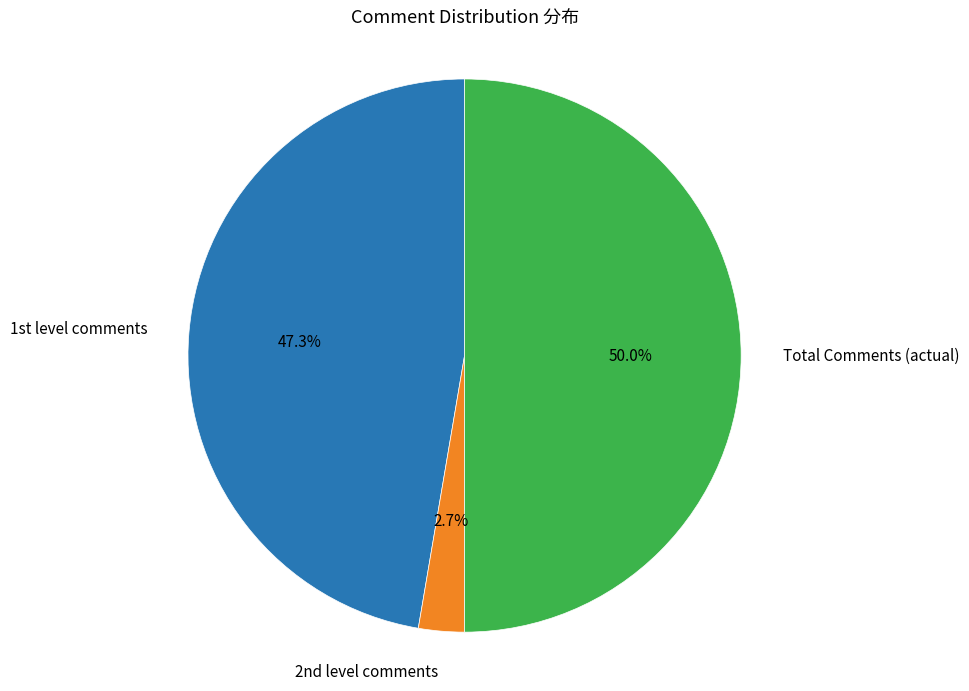

What is the smallest slice in the pie chart?

2nd level comments